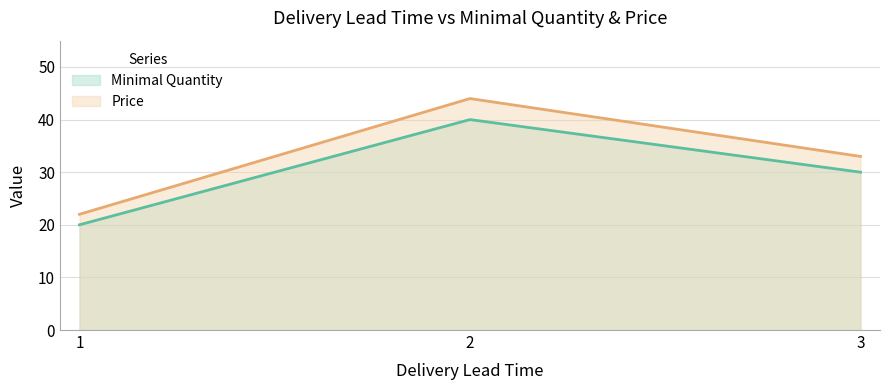

Read the Minimal Quantity value at 1, to the nearest 5.

20